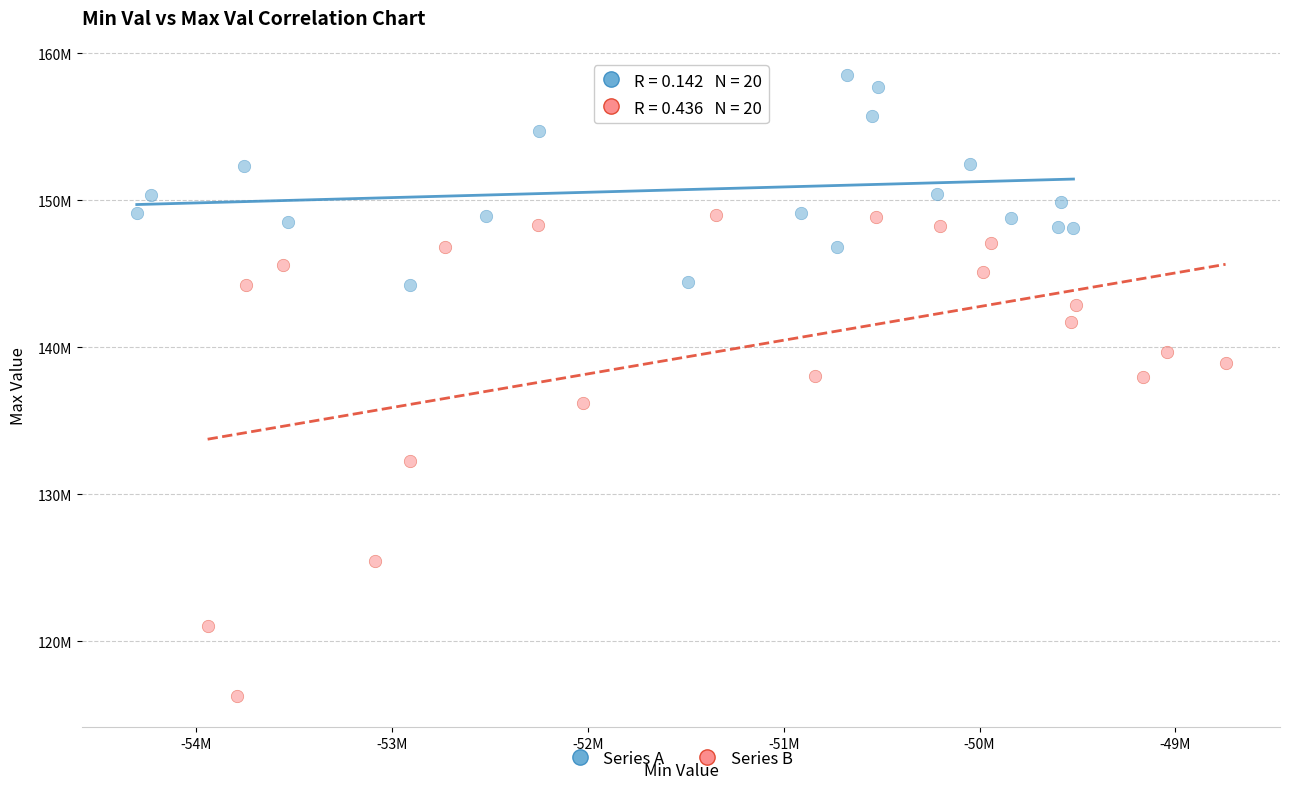

What are all the series names shown in the legend?

Series A, Series B